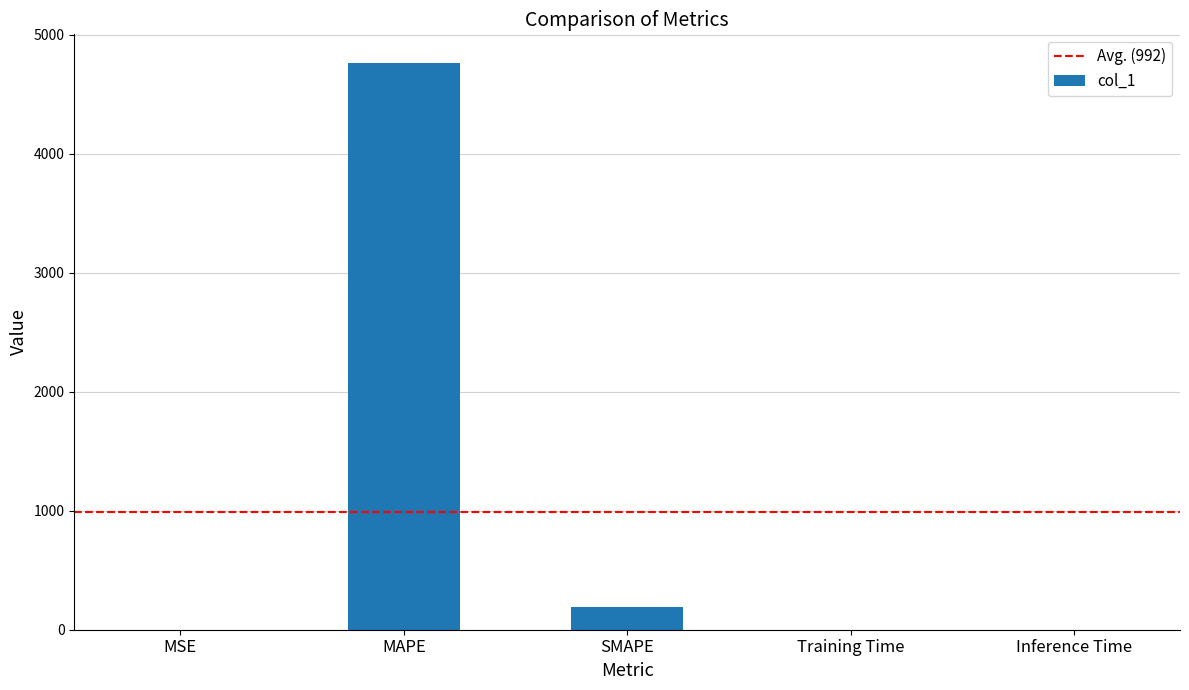

What is the sum of all values?

4957.5